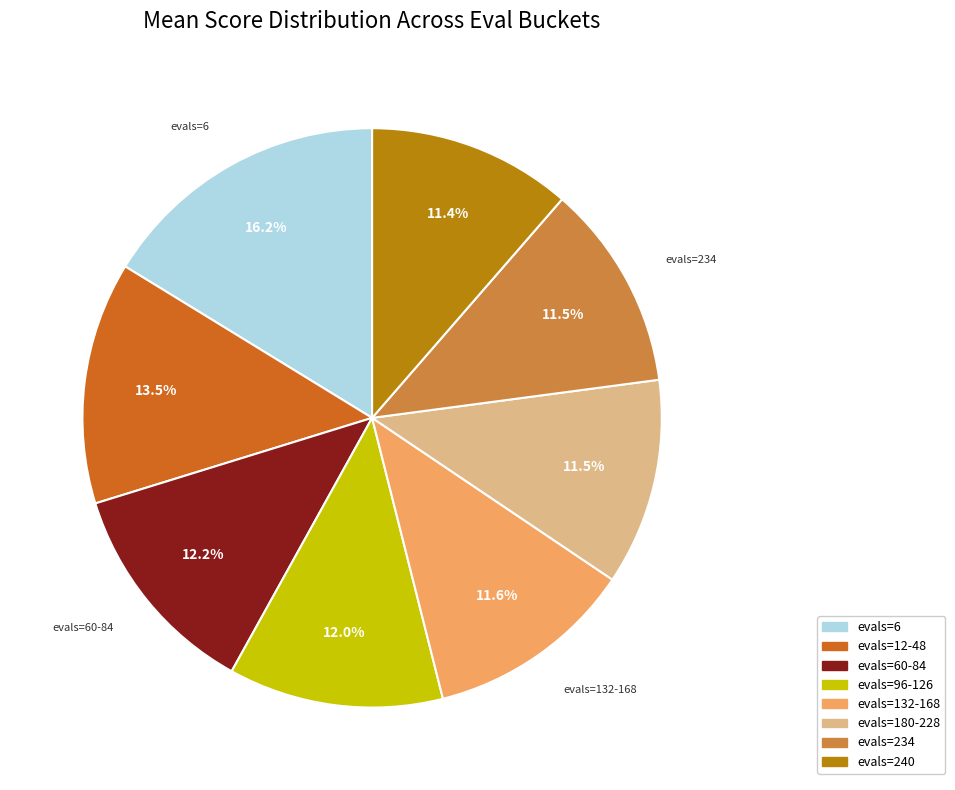

Does evals=240 represent more than half of the total?

No